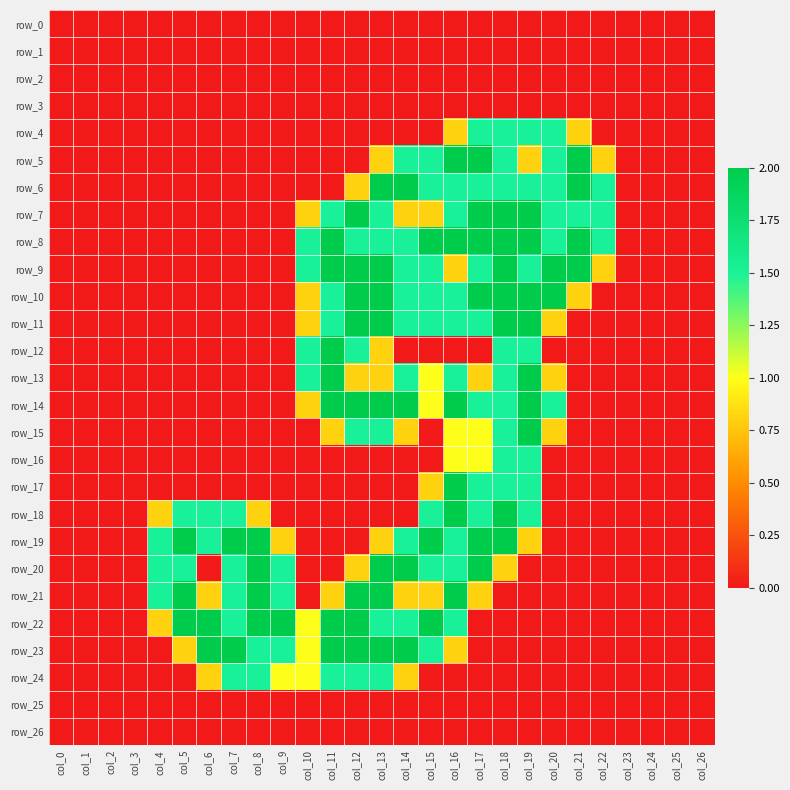

What is the average value of the row_19 series?

0.8